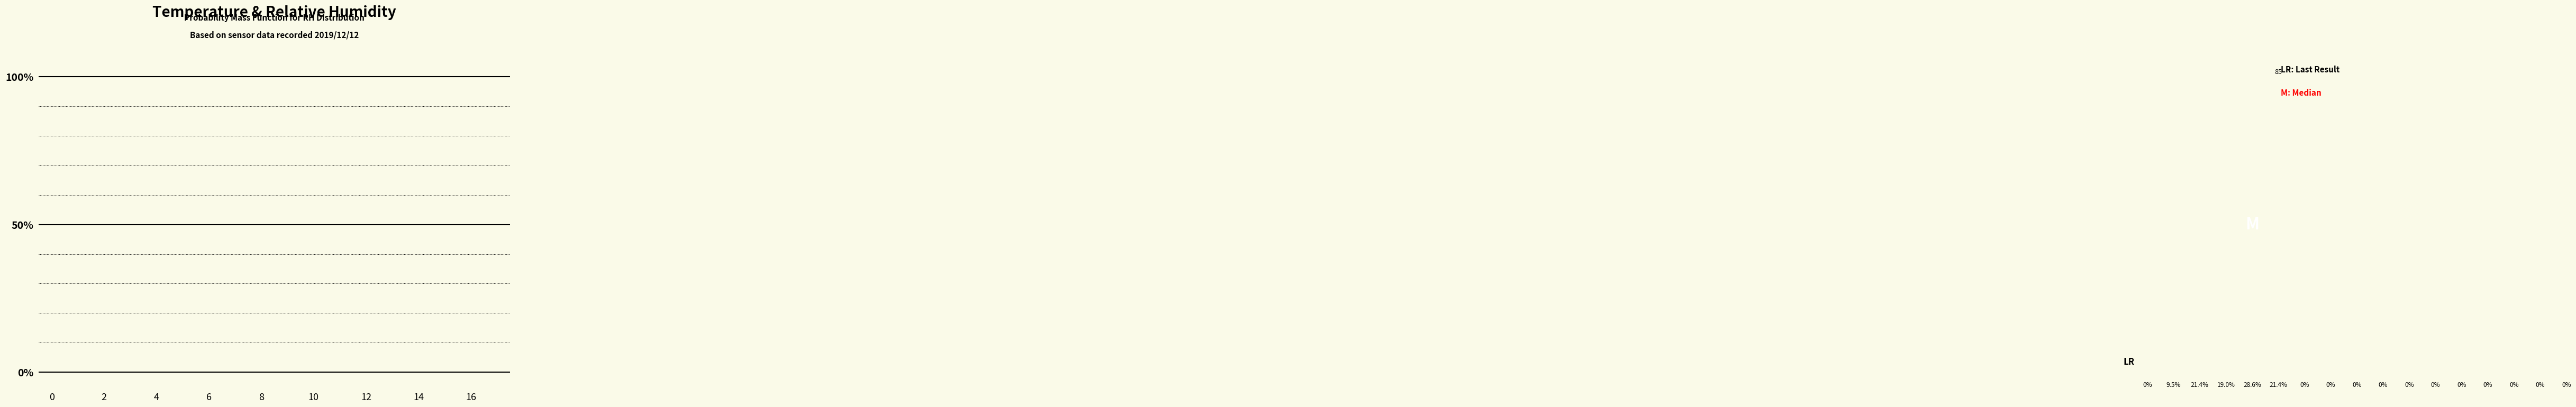

Is it true that the value at 10 is 0.3?

False